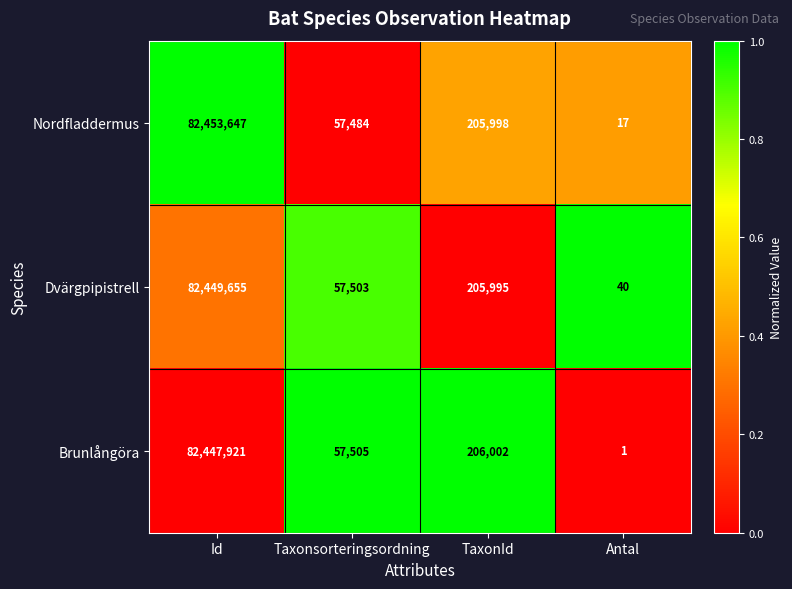

What is the difference between the Nordfladdermus values at Antal and TaxonId?

205981